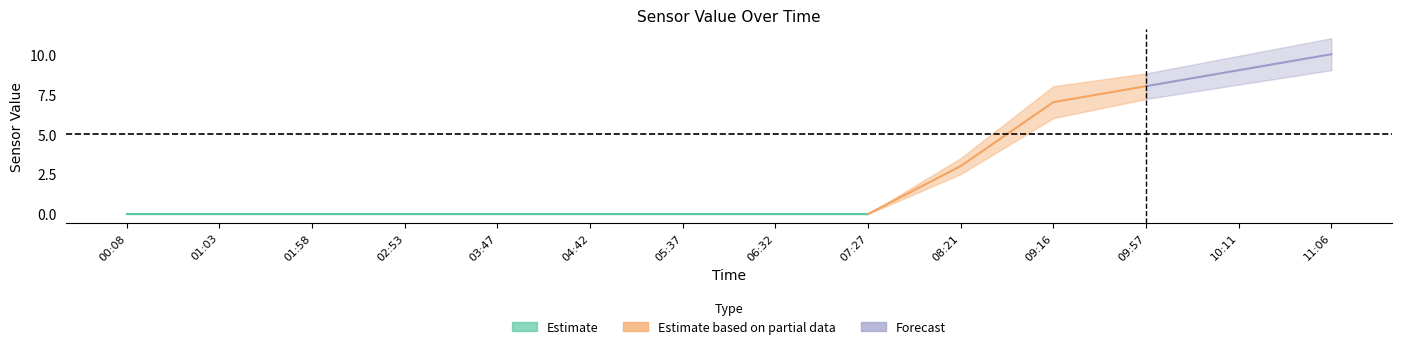

Reading left to right, transcribe all the data shown in this chart.

value_lower: 0.0	0.0	0.0	0.0	0.0	0.0	0.0	0.0	0.0	2.5	6.0	7.2	8.1	9.0
value_mid: 0.0	0.0	0.0	0.0	0.0	0.0	0.0	0.0	0.0	3.0	7.0	8.0	9.0	10.0
value_upper: 0.0	0.0	0.0	0.0	0.0	0.0	0.0	0.0	0.0	3.5	8.0	8.8	9.9	11.0